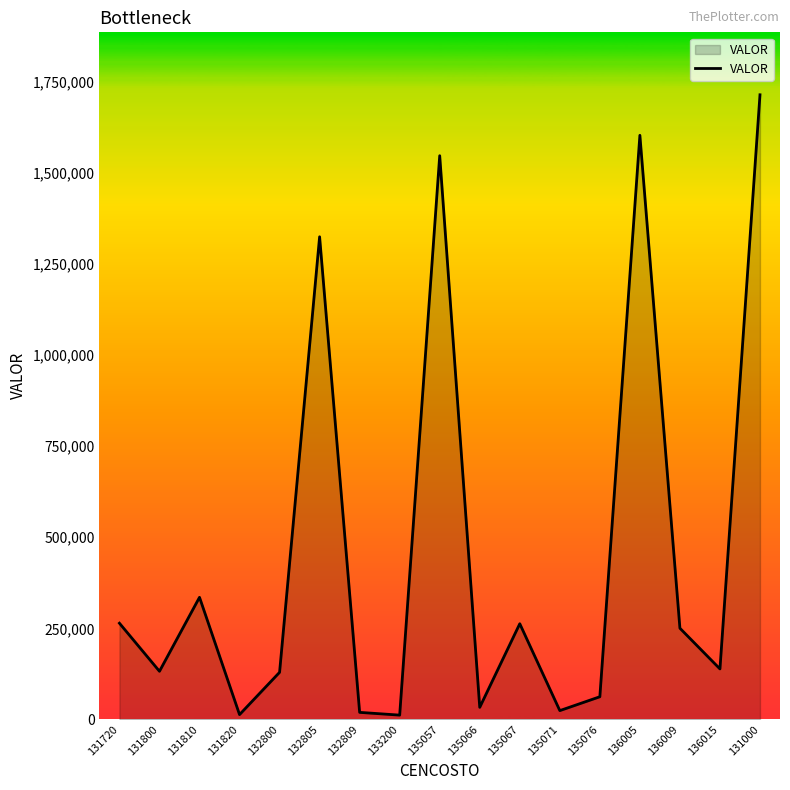

What is the minimum value shown in the chart?

11603